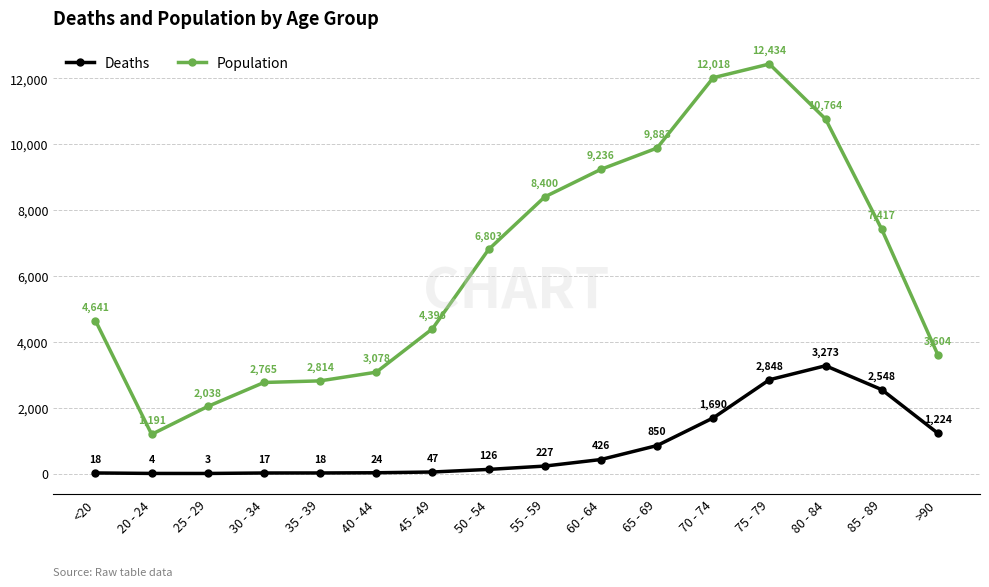

At 80 - 84, list the series in order from smallest to largest.

Deaths, Population